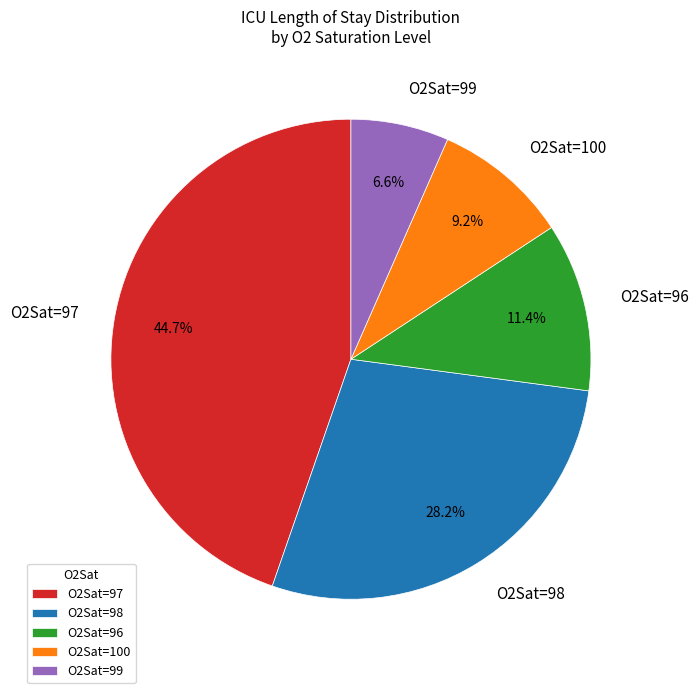

How many segments does this pie chart have?

5